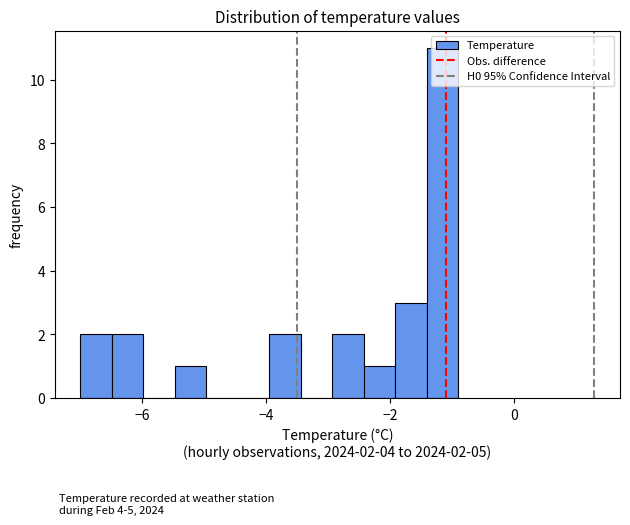

Read against the x-axis, roughly where is the centre of the tallest bar?

-1.2